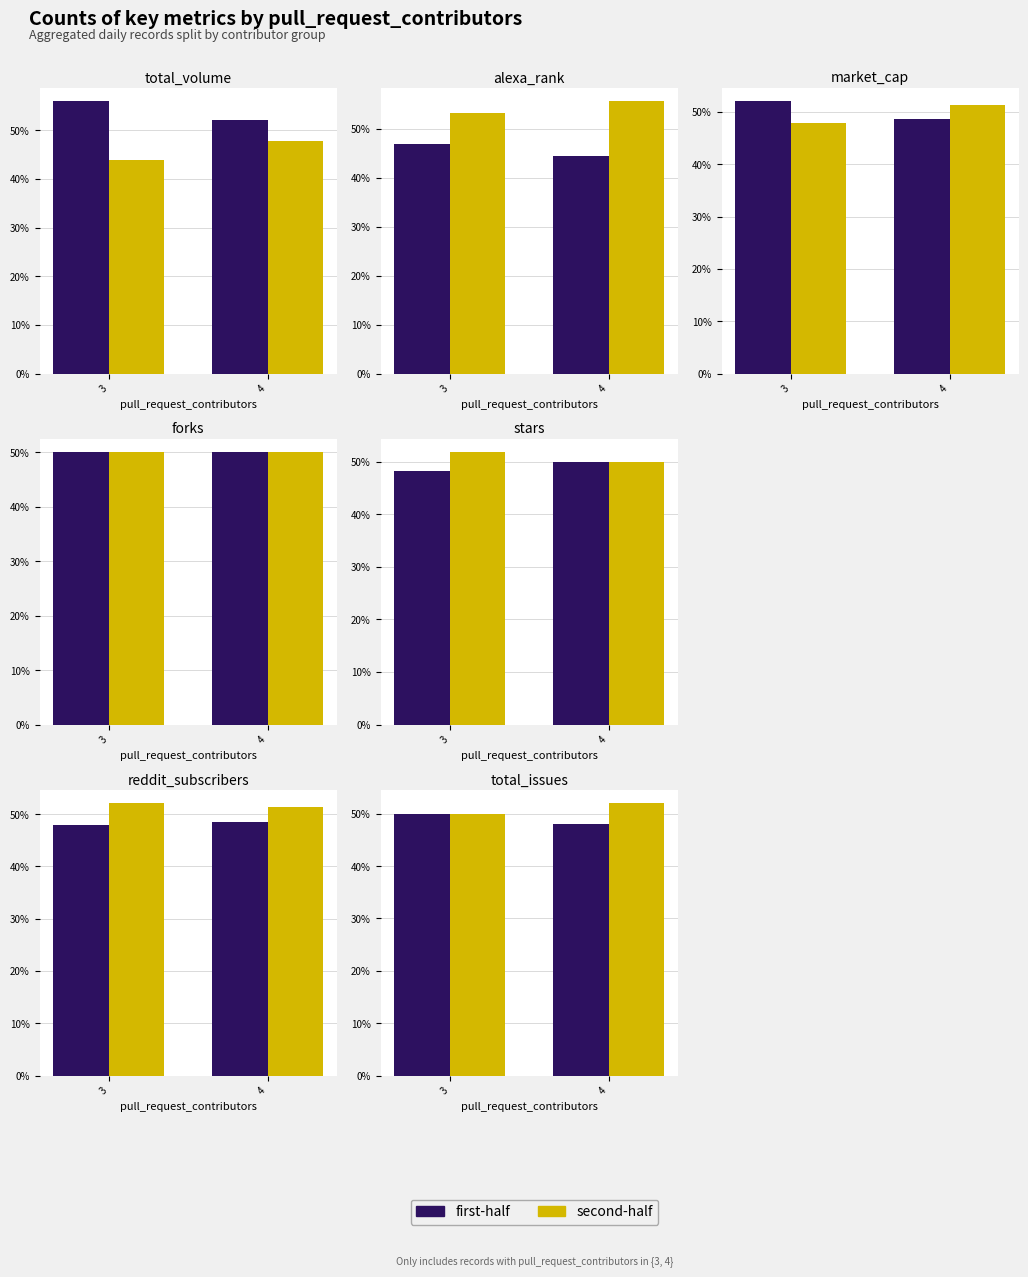

True or false: first-half has a value of 78.5 at 3.

False